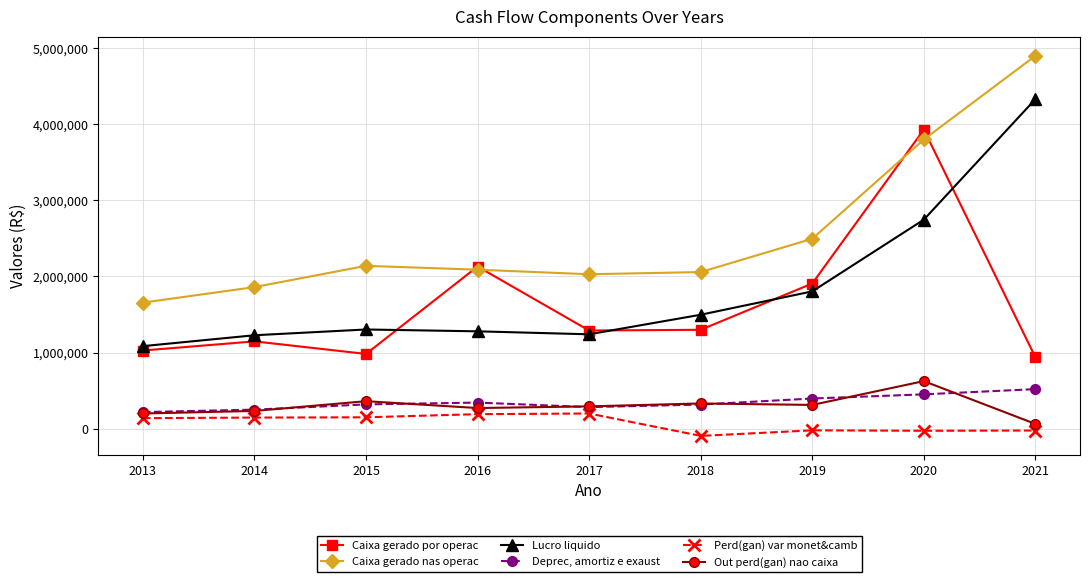

True or false: Deprec, amortiz e exaust has a value of 520178 at 2021.

True